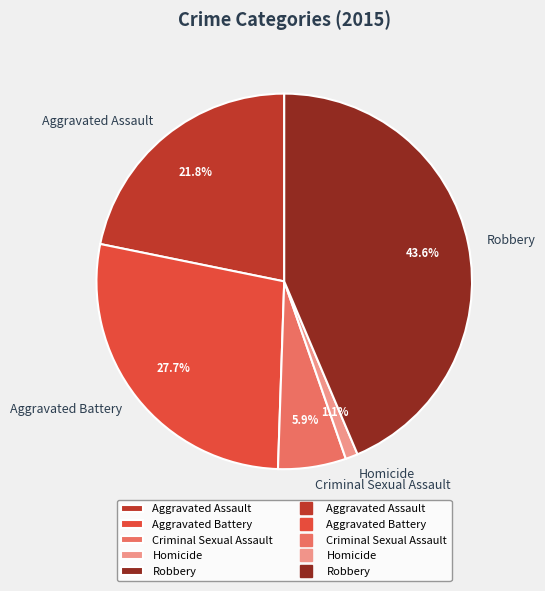

How many slices are in this pie chart?

5